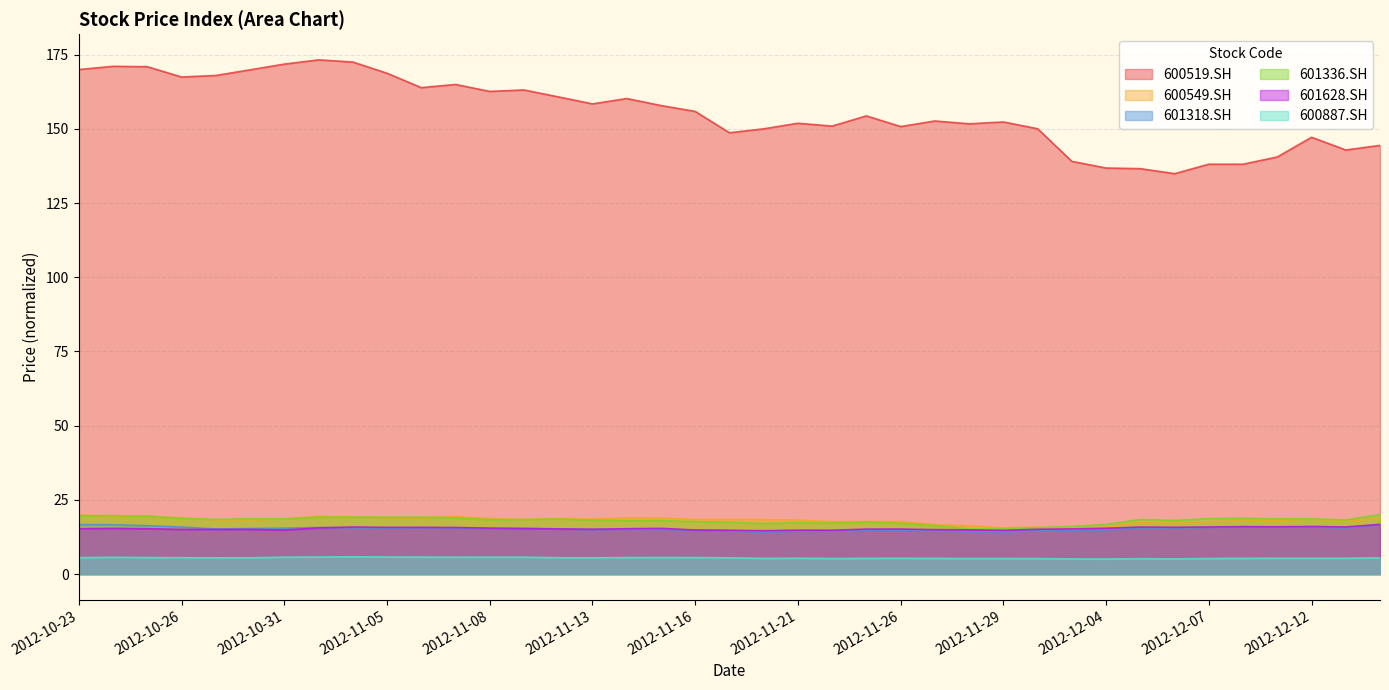

What are all the series names shown in the legend?

600519.SH, 600549.SH, 601318.SH, 601336.SH, 601628.SH, 600887.SH